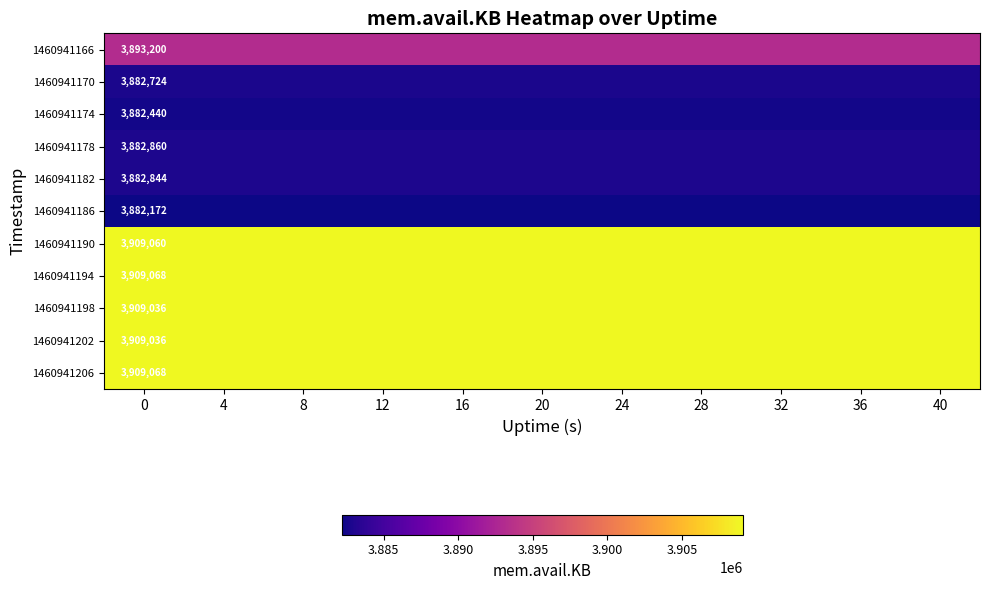

What is the spread (max minus min) of values at 0?

26896